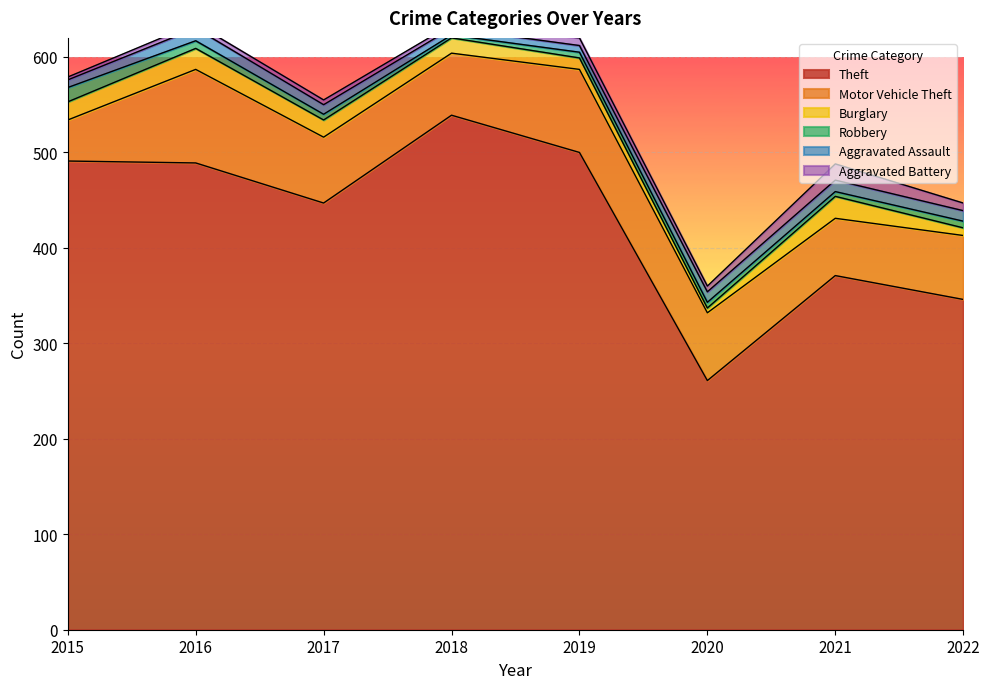

What is the value of the Robbery point at the 2nd from the left?

8